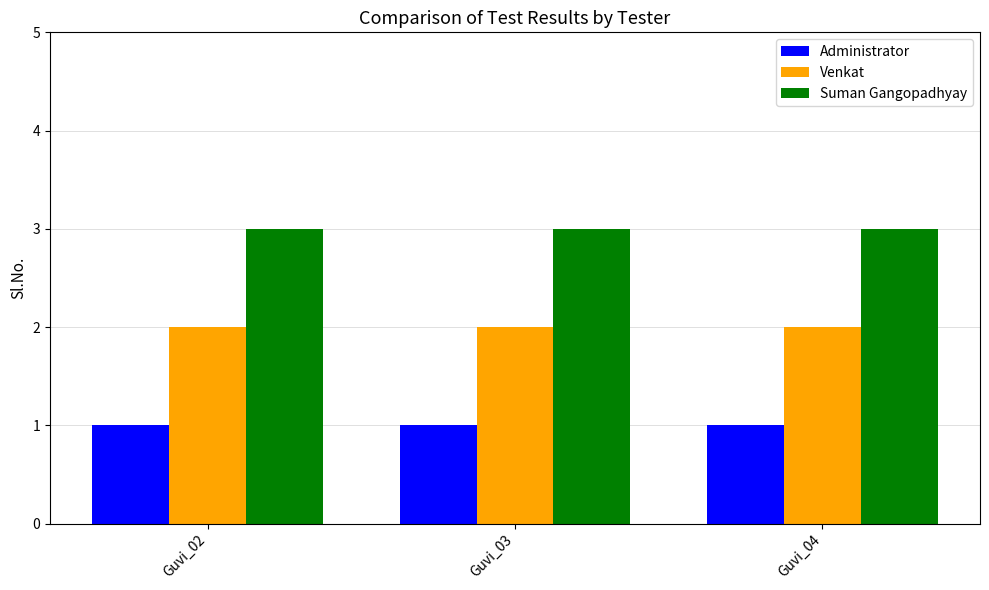

What is the sum of all Venkat values?

6